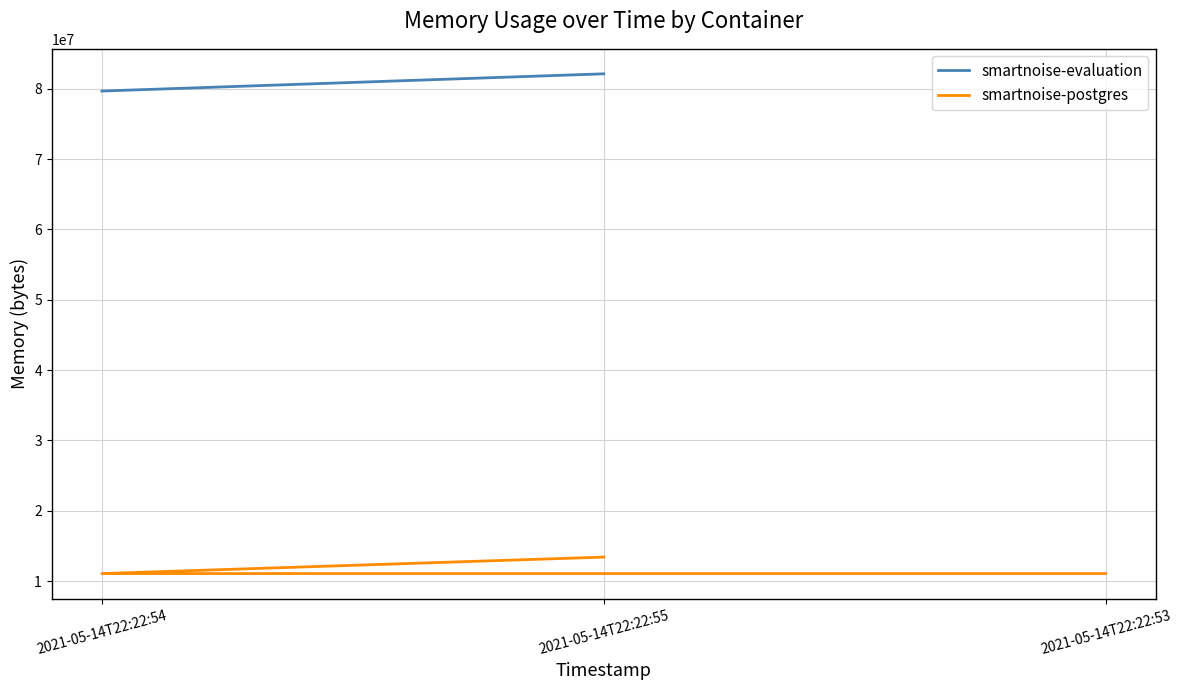

True or false: the data shows 11063296 at 2021-05-14T22:22:53.

True